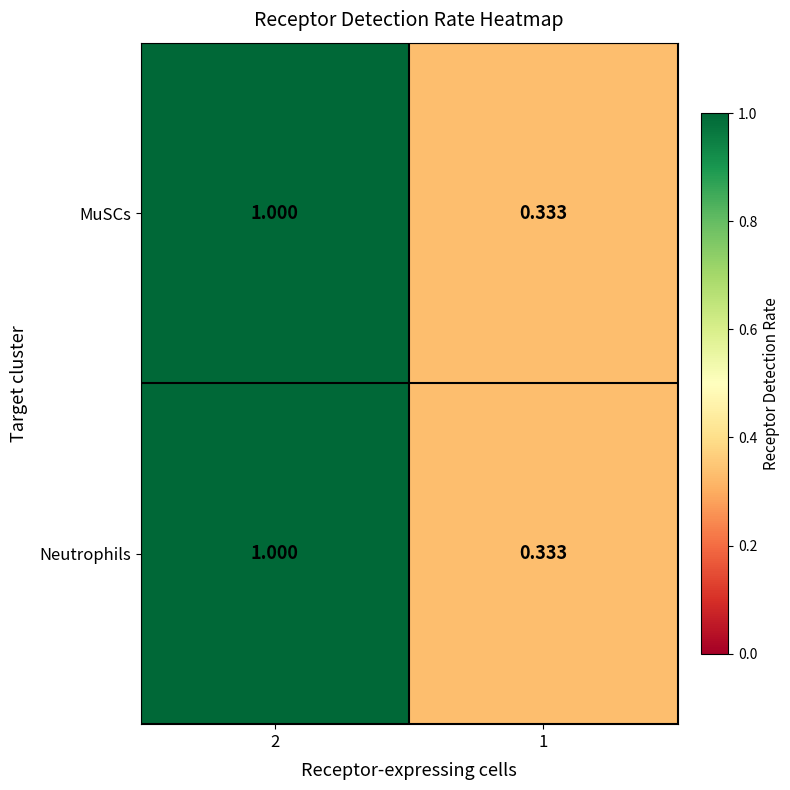

Is the value of Neutrophils at 2 greater than the value of MuSCs at 1?

Yes